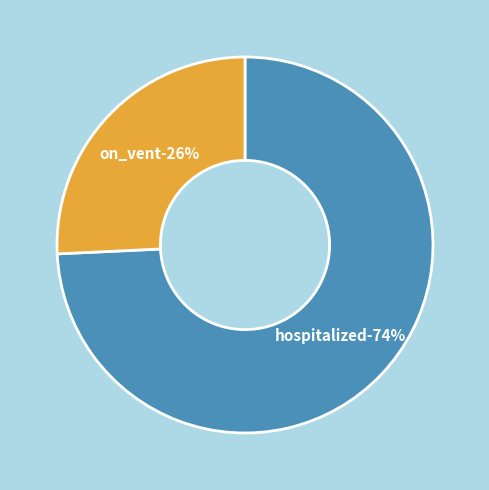

Is it true that hospitalized is 74% of the pie?

True